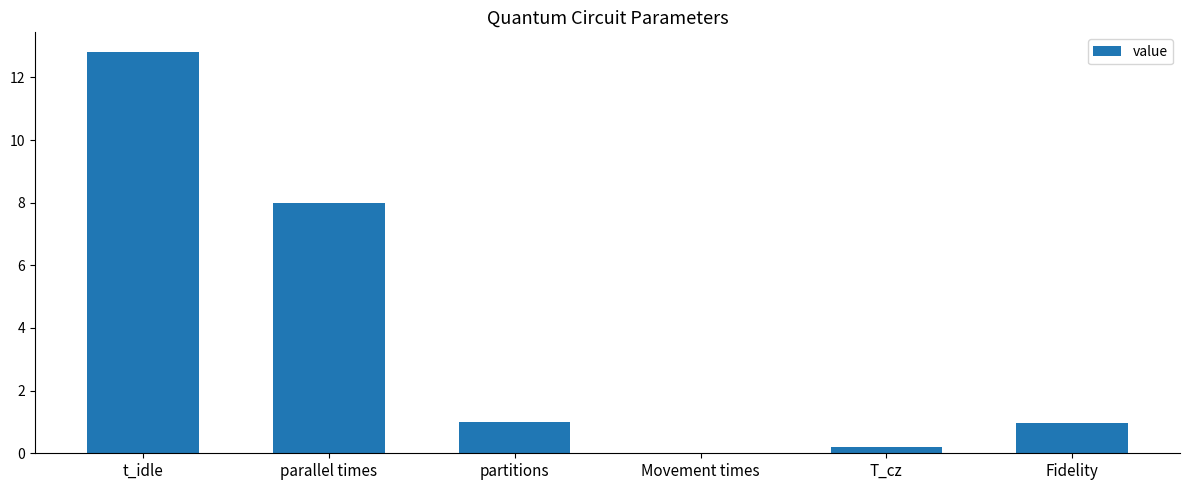

What is the average value?

3.8